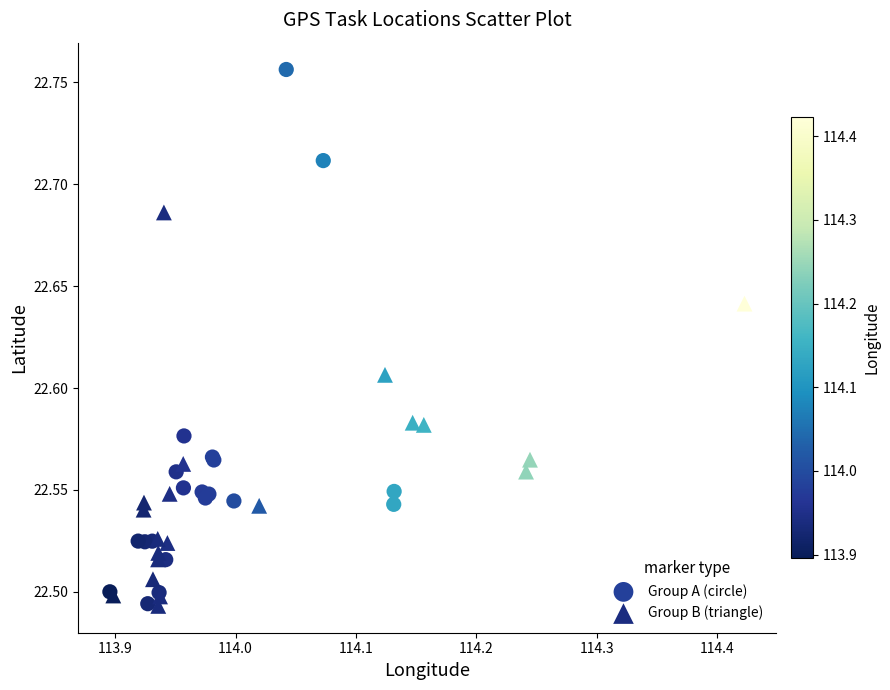

Which series contains the highest Y value?

Group A (circle)